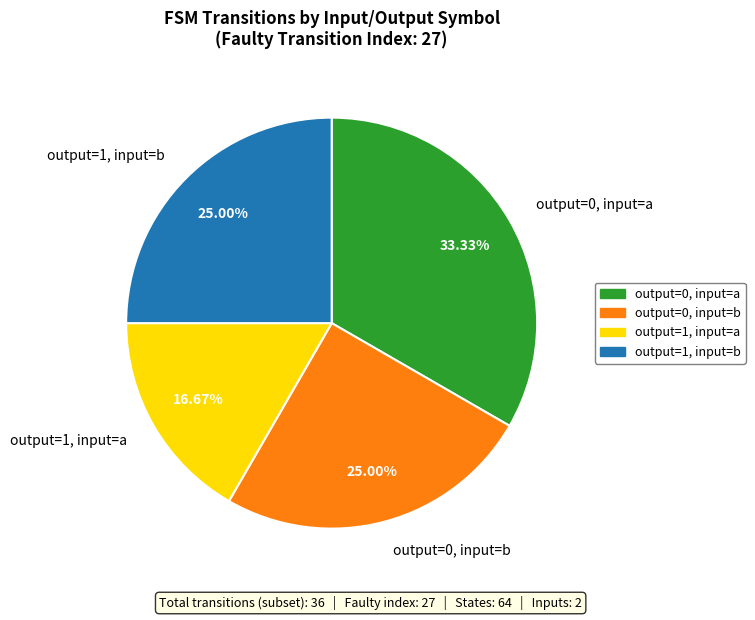

Which category has the smallest portion of the pie?

output=1, input=a